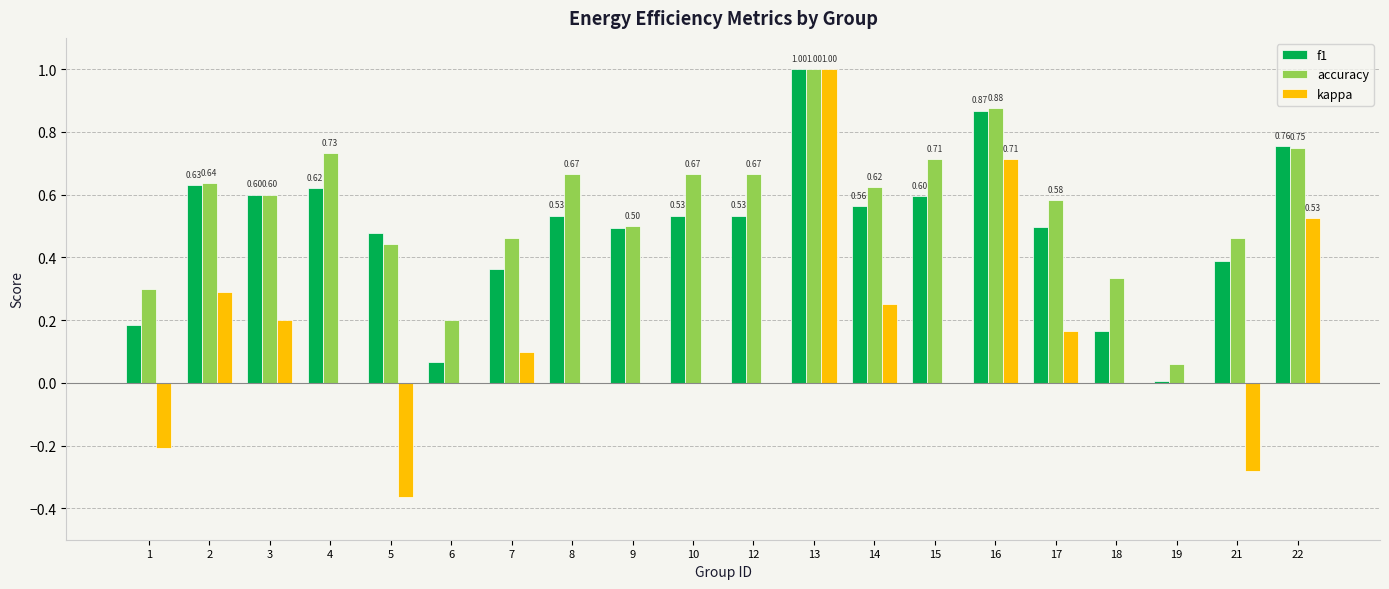

What is the sum of all kappa values?

2.4